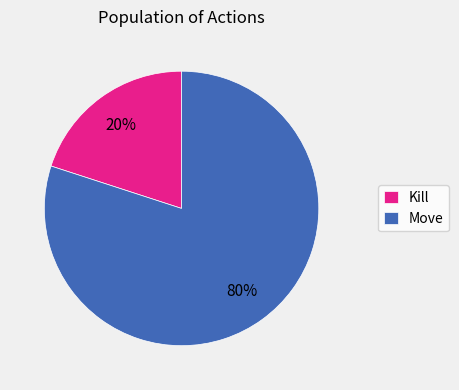

Is it true that Move is 67% of the pie?

False